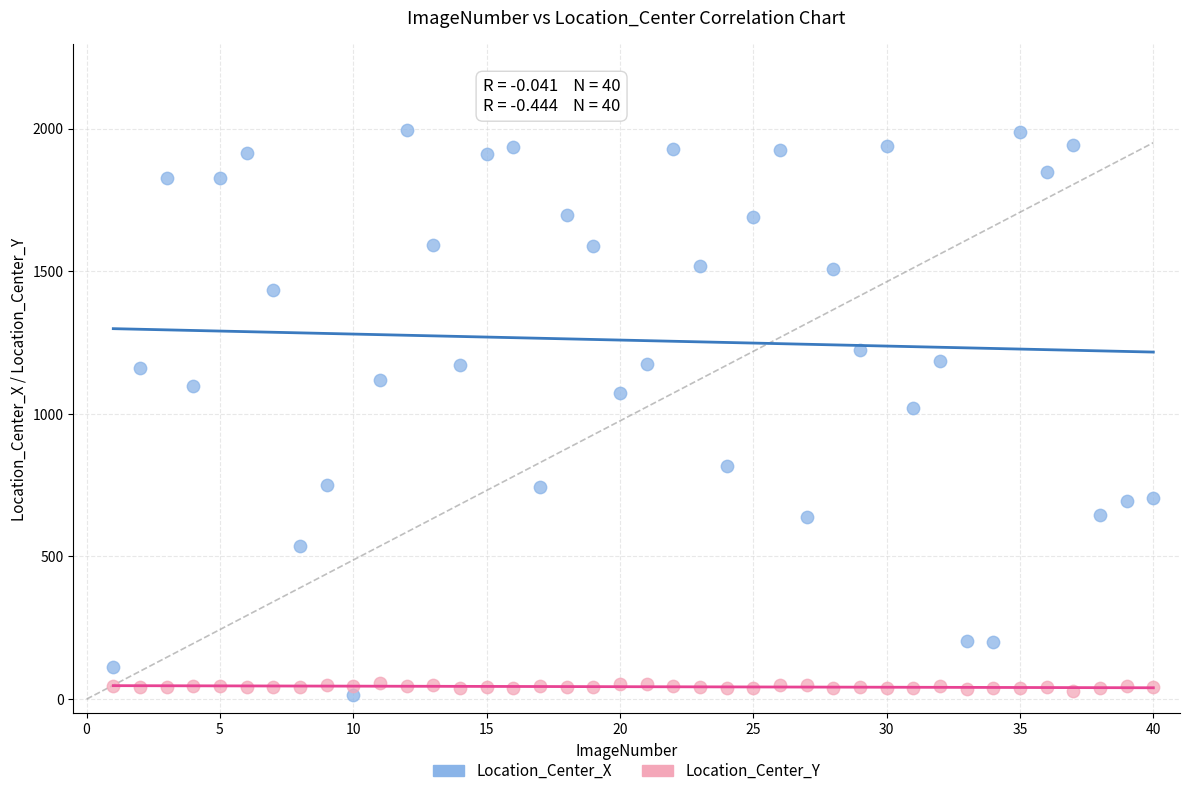

Which series reaches the maximum Y coordinate?

Location_Center_X